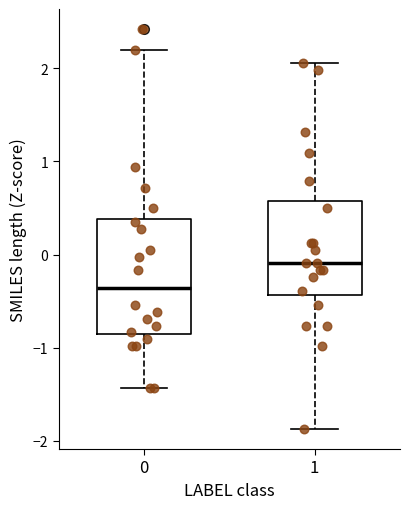

Where does the median line of the box at x = 1 sit on the y-axis? The values are not printed on the chart, so give them approximately, as read against the axis.

-0.1